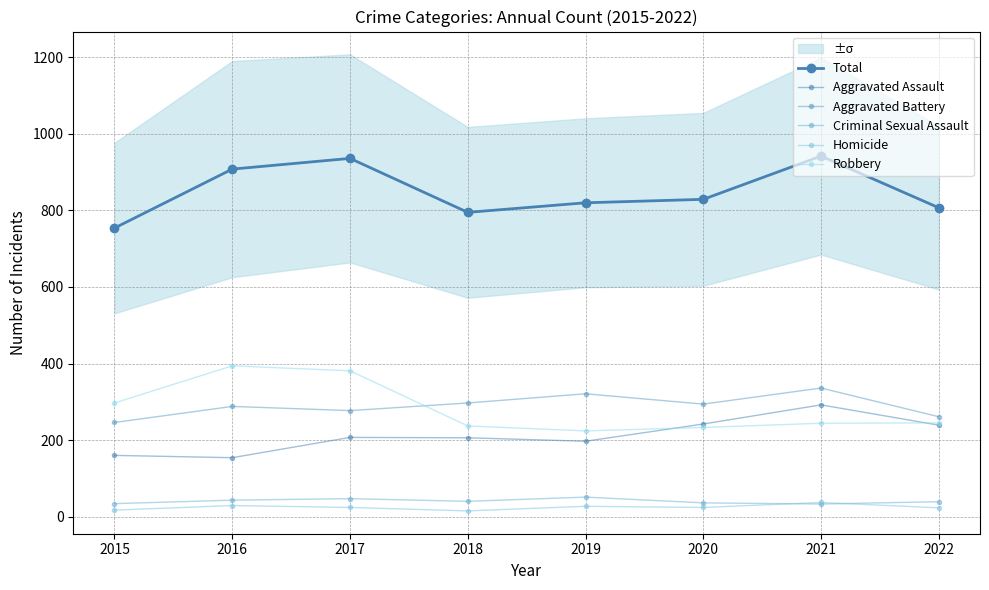

Reading left to right, what are all the values shown in this chart?

Total: 754	908	936	795	820	829	942	807
Aggravated Assault: 160	154	207	206	197	242	292	239
Aggravated Battery: 246	288	277	297	321	294	336	261
Criminal Sexual Assault: 34	43	47	40	51	36	33	39
Homicide: 17	29	24	15	27	24	37	23
Robbery: 297	394	381	237	224	233	244	245